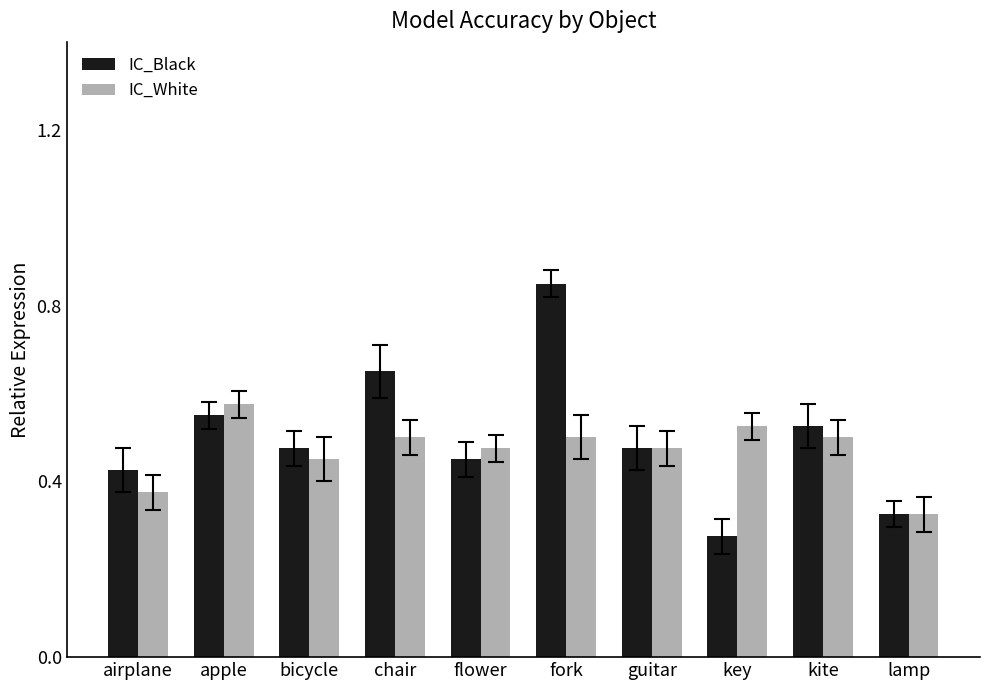

Which category has the highest value in the IC_White series?

apple